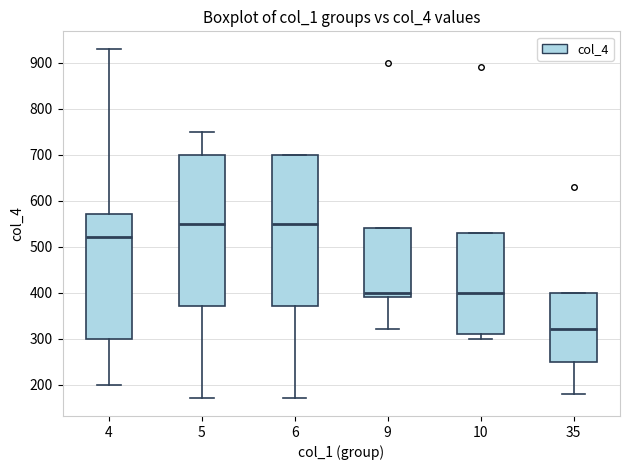

Reading left to right, read every box against the y-axis: the position of its median line, the range the box covers, and the ends of its whiskers. The values are not printed on the chart, so give them approximately, as read against the axis.

4: median 520, box 300 to 570, whiskers 200 to 930
5: median 550, box 370 to 700, whiskers 170 to 750
6: median 550, box 370 to 700, whiskers 170 to 700
9: median 400, box 390 to 540, whiskers 320 to 540
10: median 400, box 310 to 530, whiskers 300 to 530
35: median 320, box 250 to 400, whiskers 180 to 400